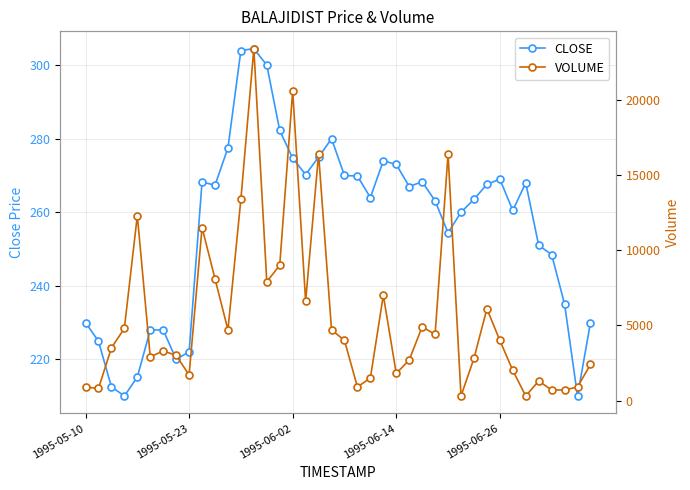

At 21, list the series in order from smallest to largest.

CLOSE, VOLUME